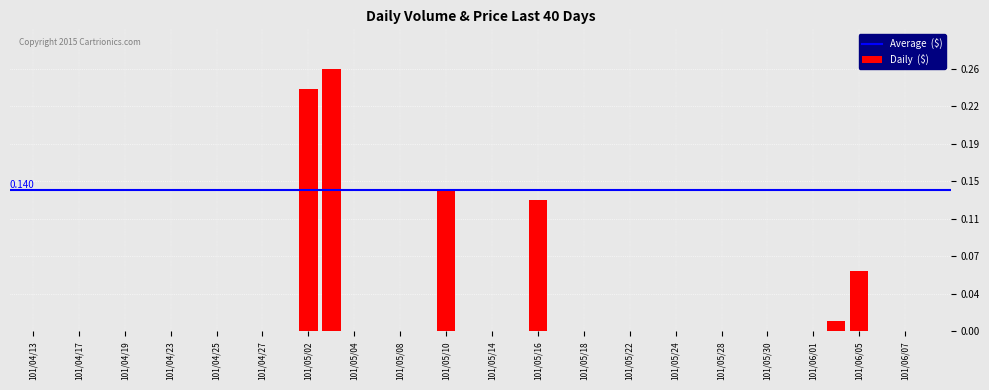

What is the maximum value shown in the chart?

0.3